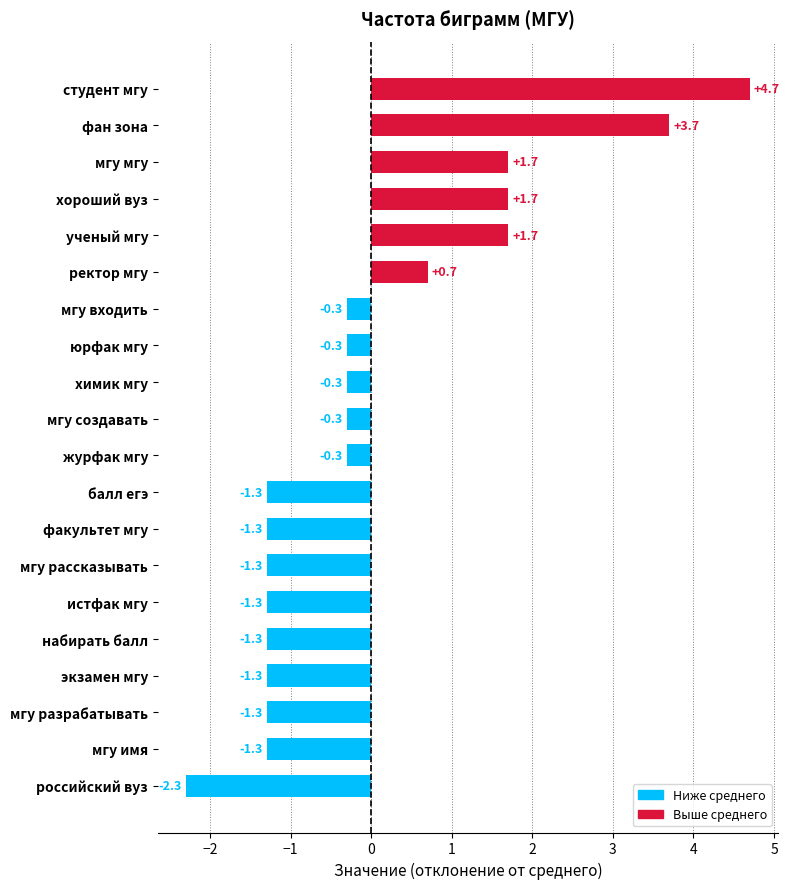

How many values are above zero?

6